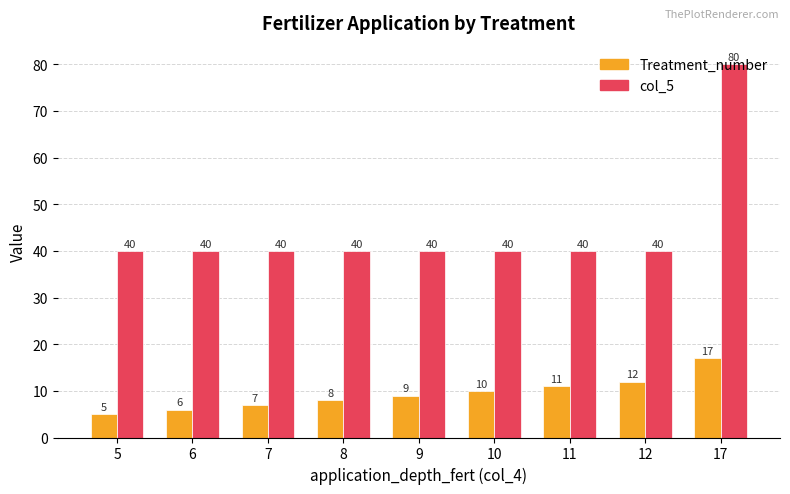

How many bars are there in total?

18